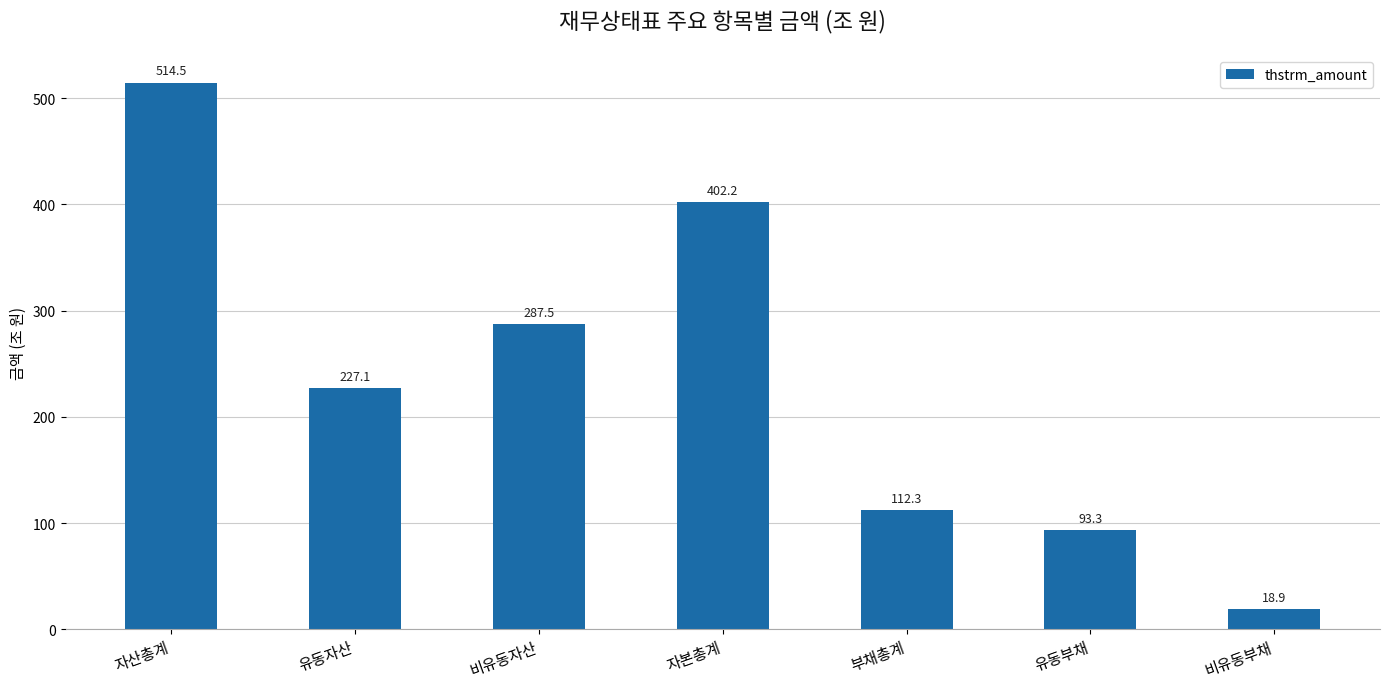

Are the bars horizontal?

No